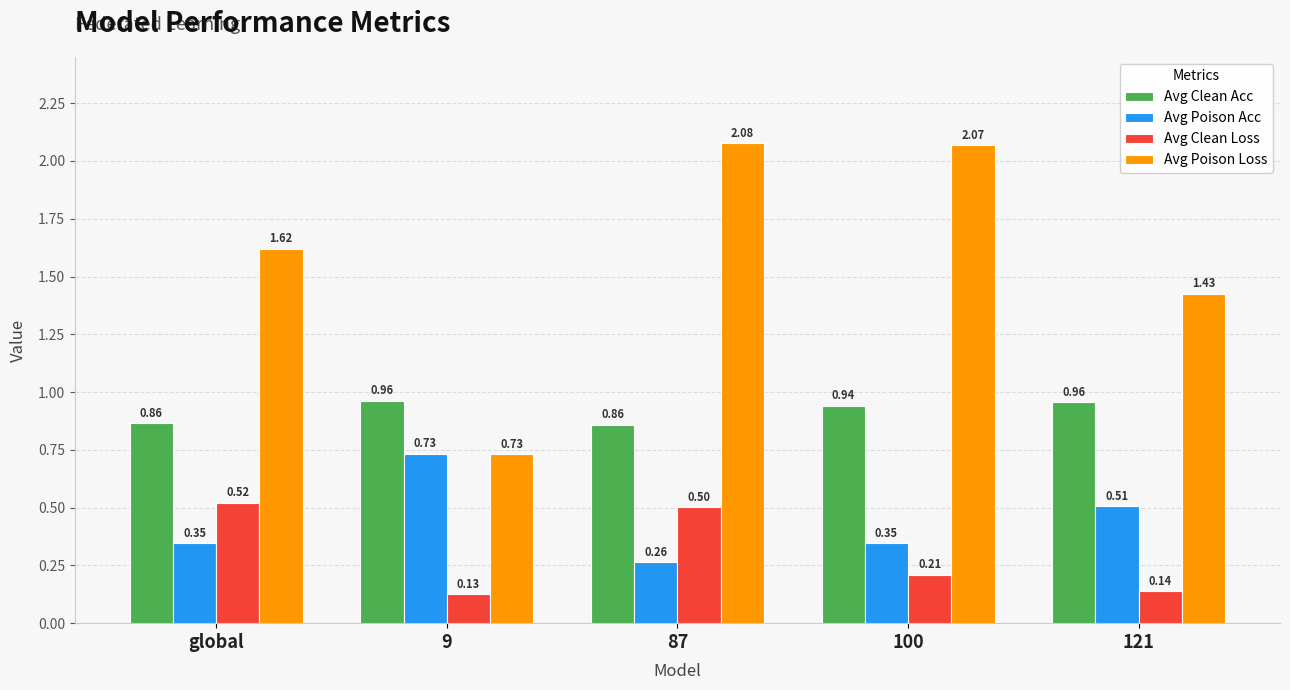

Which series has the largest range (max minus min)?

Avg Poison Loss